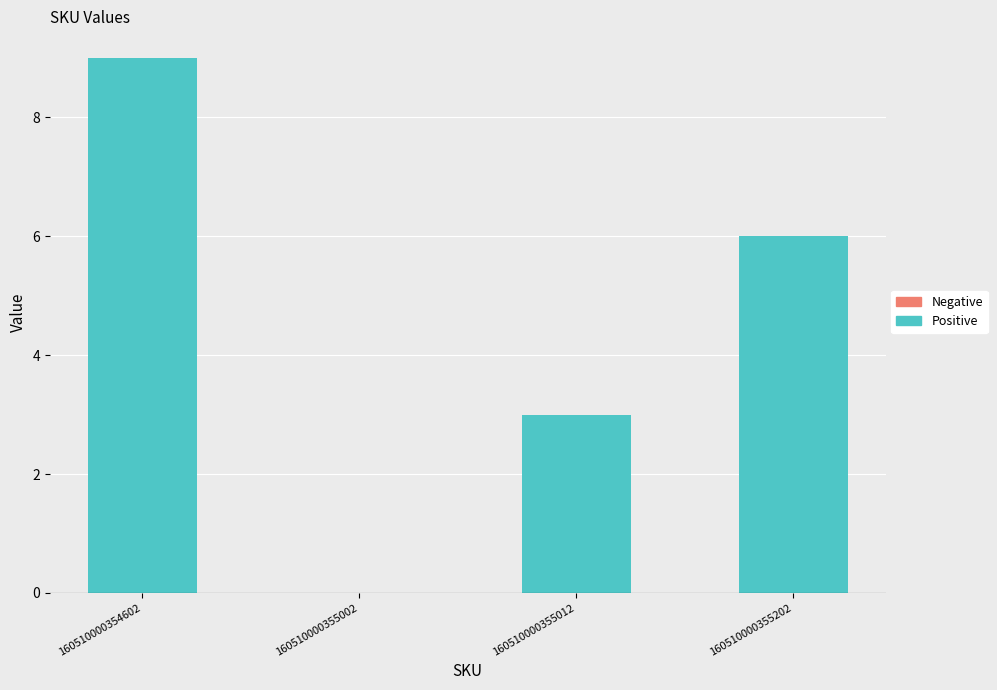

Read the value at 160510000355202.

6